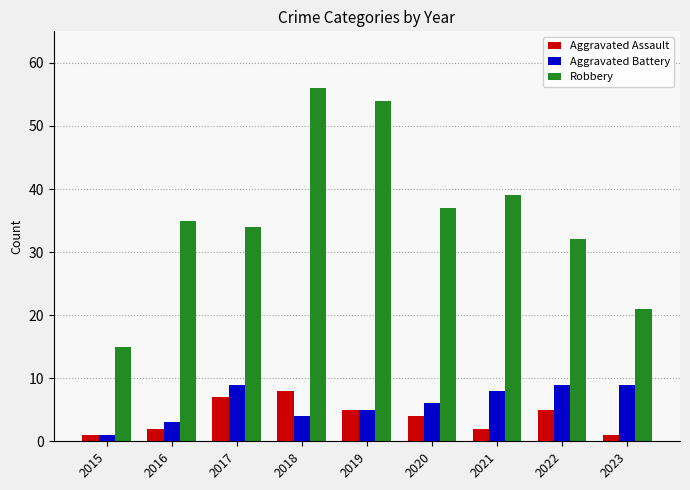

What is the sum of all Robbery values?

323